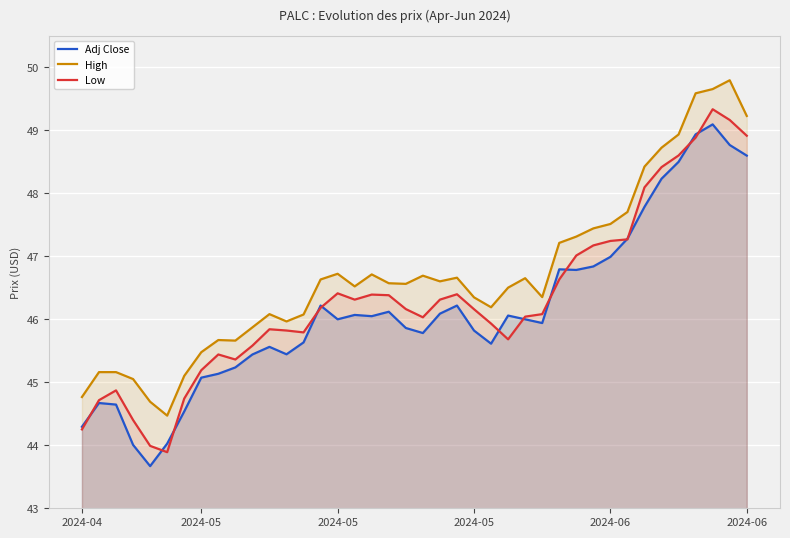

True or false: High and Adj Close intersect in this chart.

False